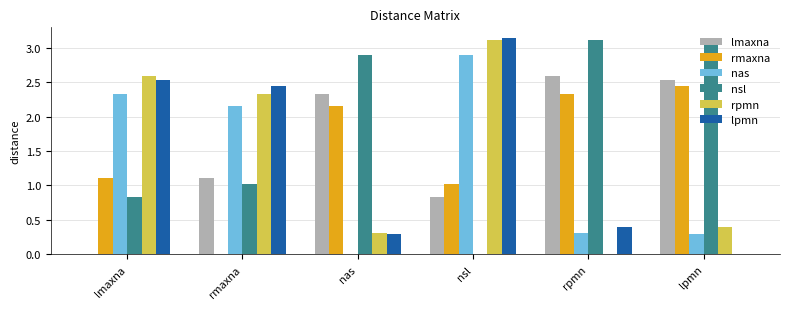

The rmaxna series shows 1.0 at nsl. True or false?

True